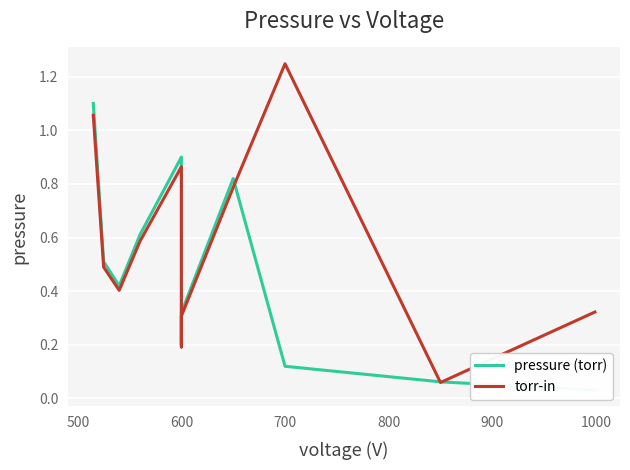

How many interior local peaks does the torr-in series have?

2